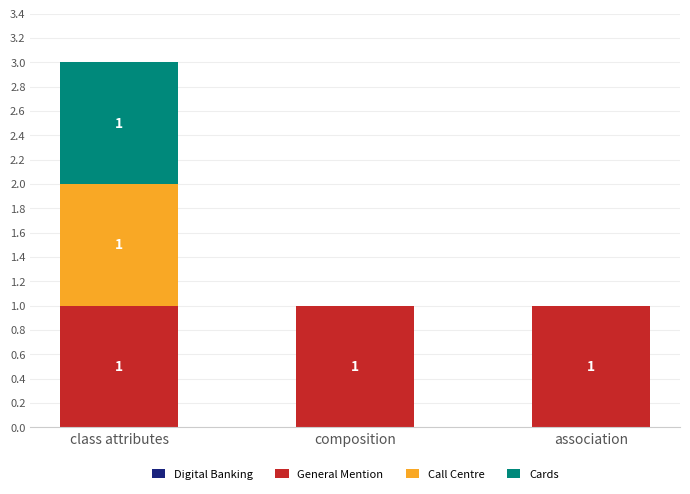

At which category is the sum across all series the highest?

class attributes